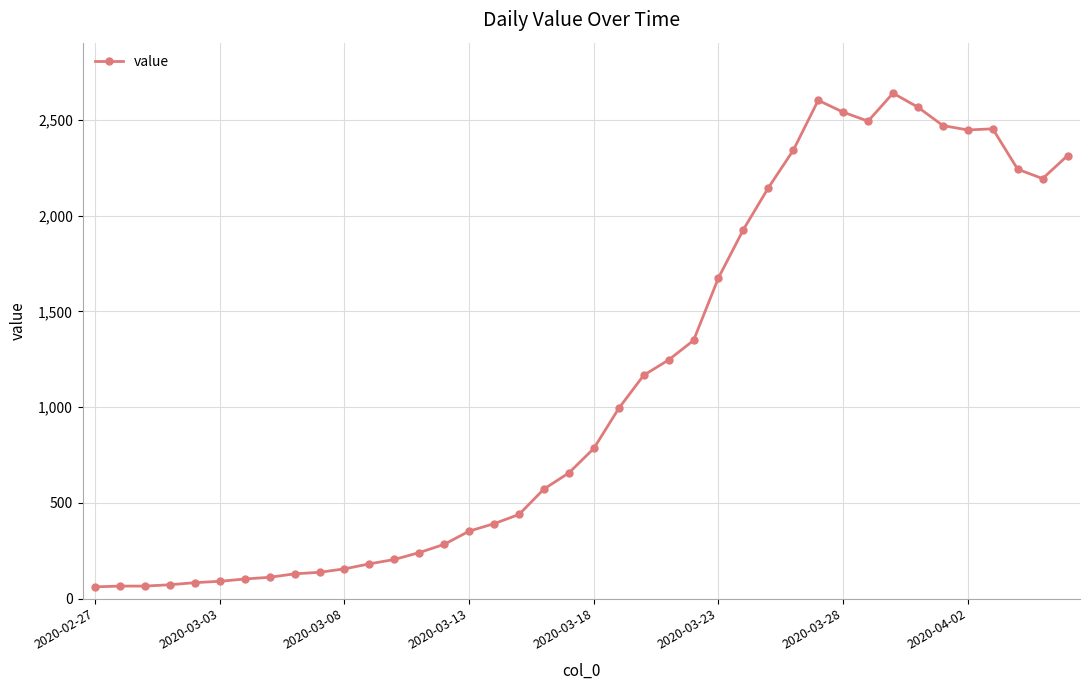

Does the chart display data point markers on the line(s)?

Yes